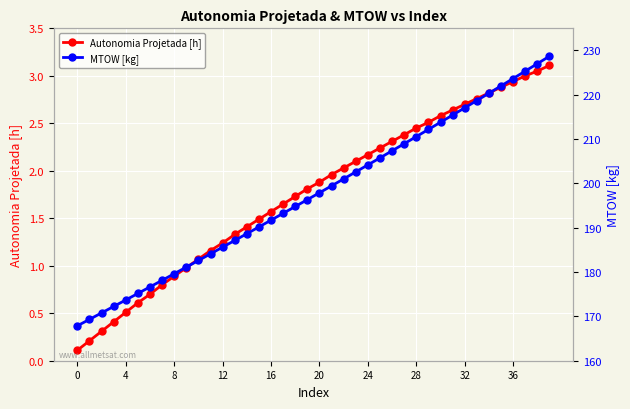

Rank the series at 10 from lowest to highest value.

Autonomia Projetada [h], MTOW [kg]